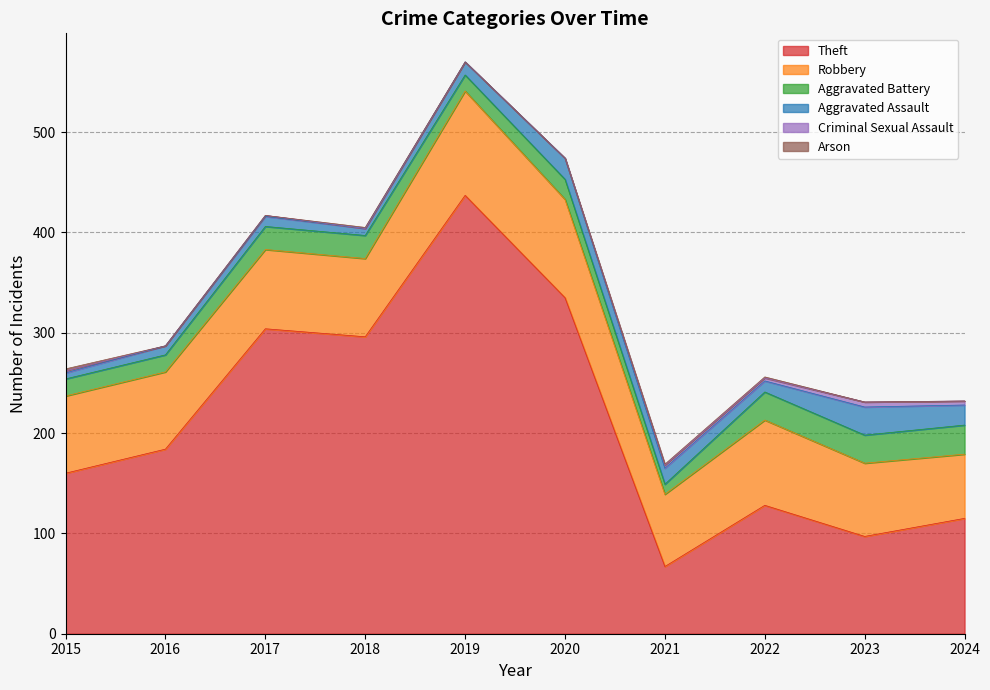

How many times do Robbery and Theft cross each other?

2